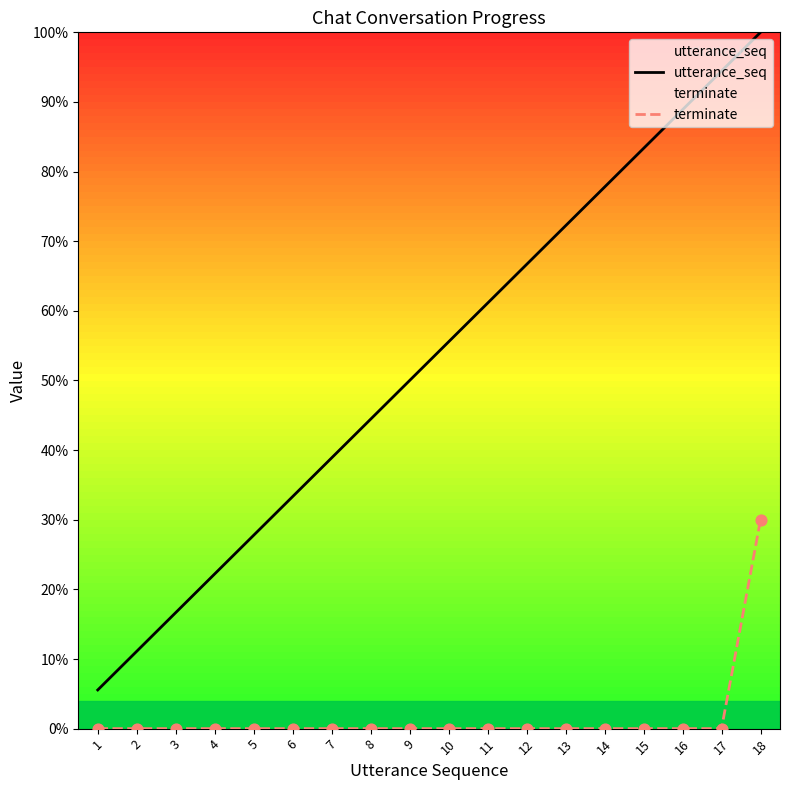

Which series contains the highest Y value?

utterance_seq